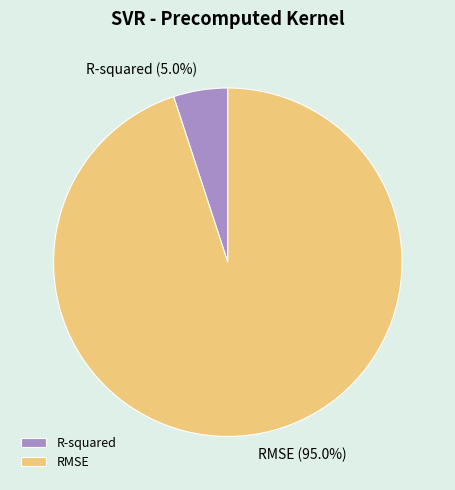

What portion of the pie excludes RMSE?

5.0%